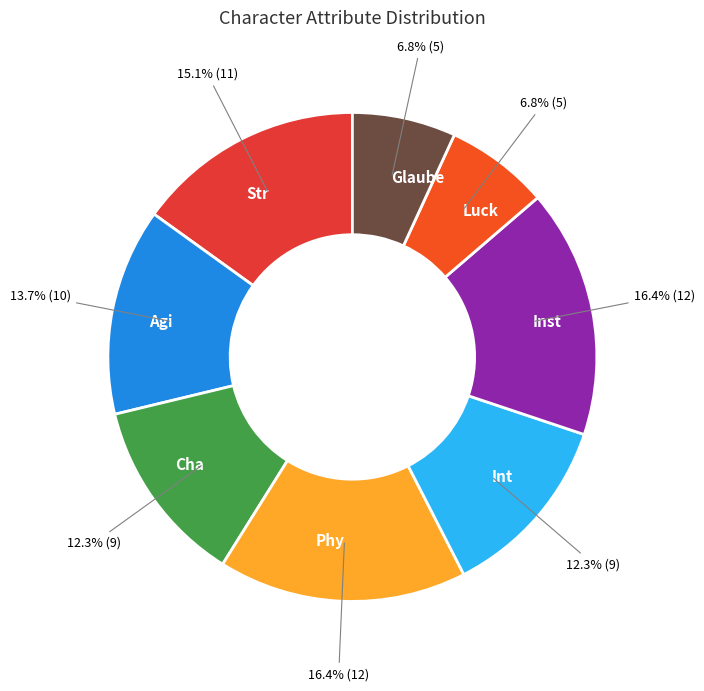

What percentage is the Str slice, to the nearest percent?

15%